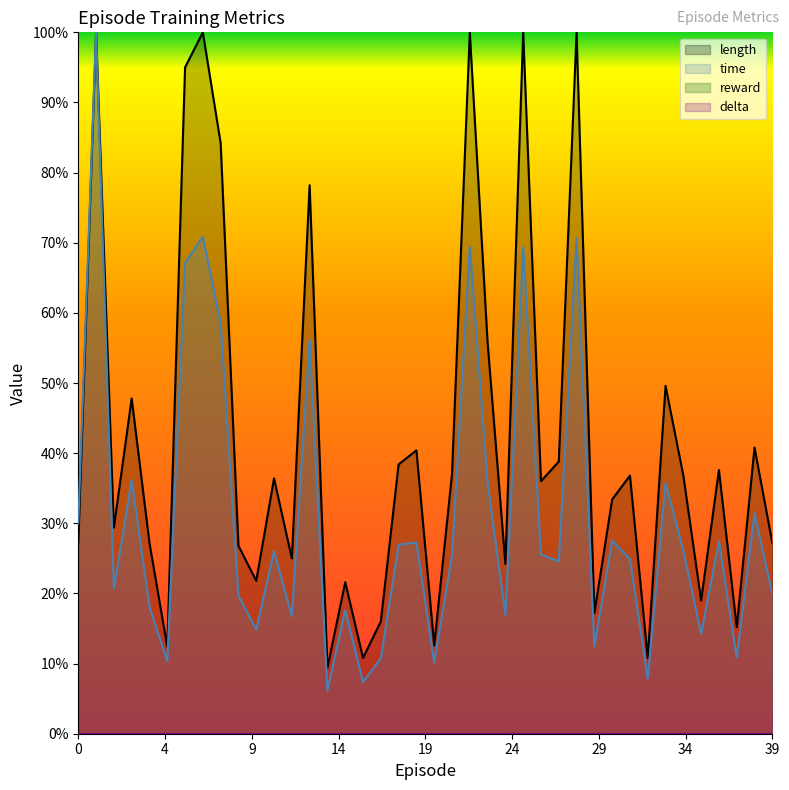

Reading left to right, list all the values displayed in this chart.

length: 0.3	1.0	0.3	0.5	0.3	0.1	0.9	1.0	0.8	0.3	0.2	0.4	0.2	0.8	0.1	0.2	0.1	0.2	0.4	0.4	0.1	0.4	1.0	0.6	0.2	1.0	0.4	0.4	1.0	0.2	0.3	0.4	0.1	0.5	0.4	0.2	0.4	0.2	0.4	0.3
time: 0.3	1.0	0.2	0.4	0.2	0.1	0.7	0.7	0.6	0.2	0.1	0.3	0.2	0.6	0.1	0.2	0.1	0.1	0.3	0.3	0.1	0.3	0.7	0.4	0.2	0.7	0.3	0.2	0.7	0.1	0.3	0.2	0.1	0.4	0.3	0.1	0.3	0.1	0.3	0.2